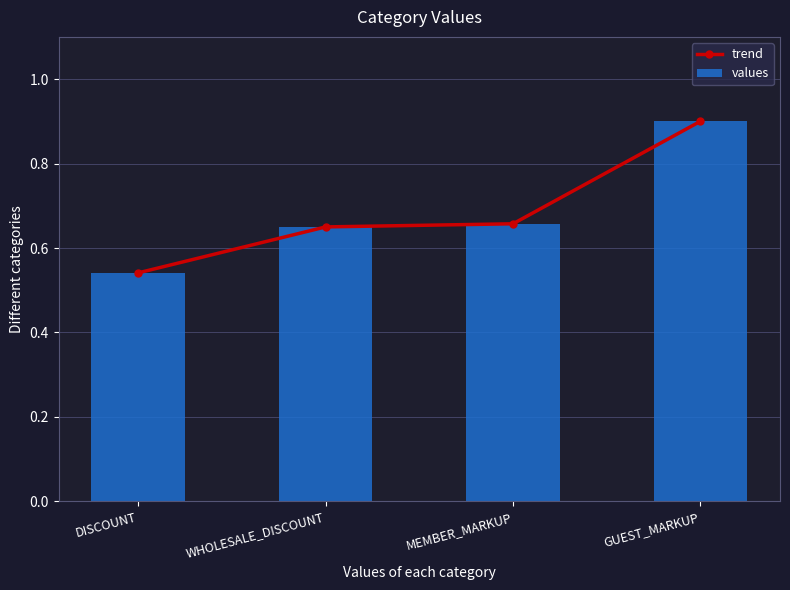

How many distinct data groups are displayed?

2